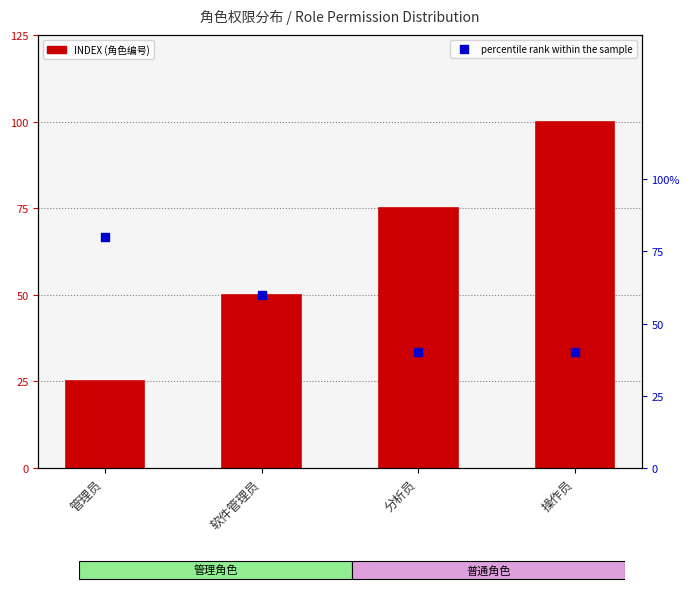

Which series contains the lowest Y value?

percentile rank within the sample